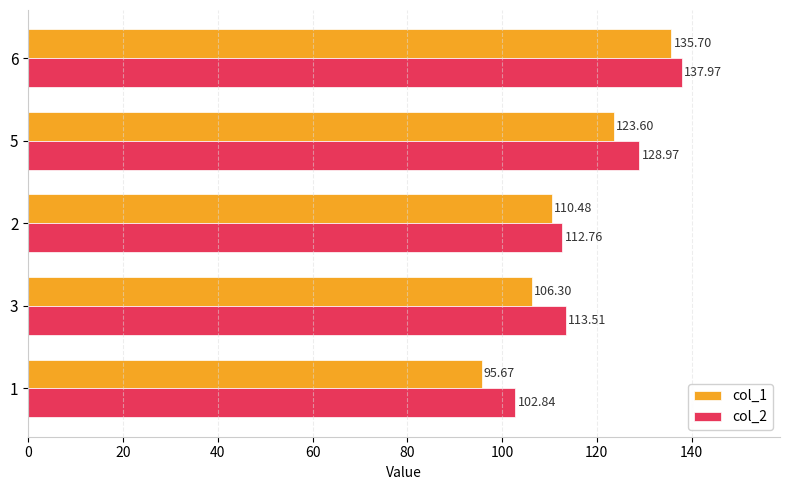

Which series has the largest total across all categories?

col_2